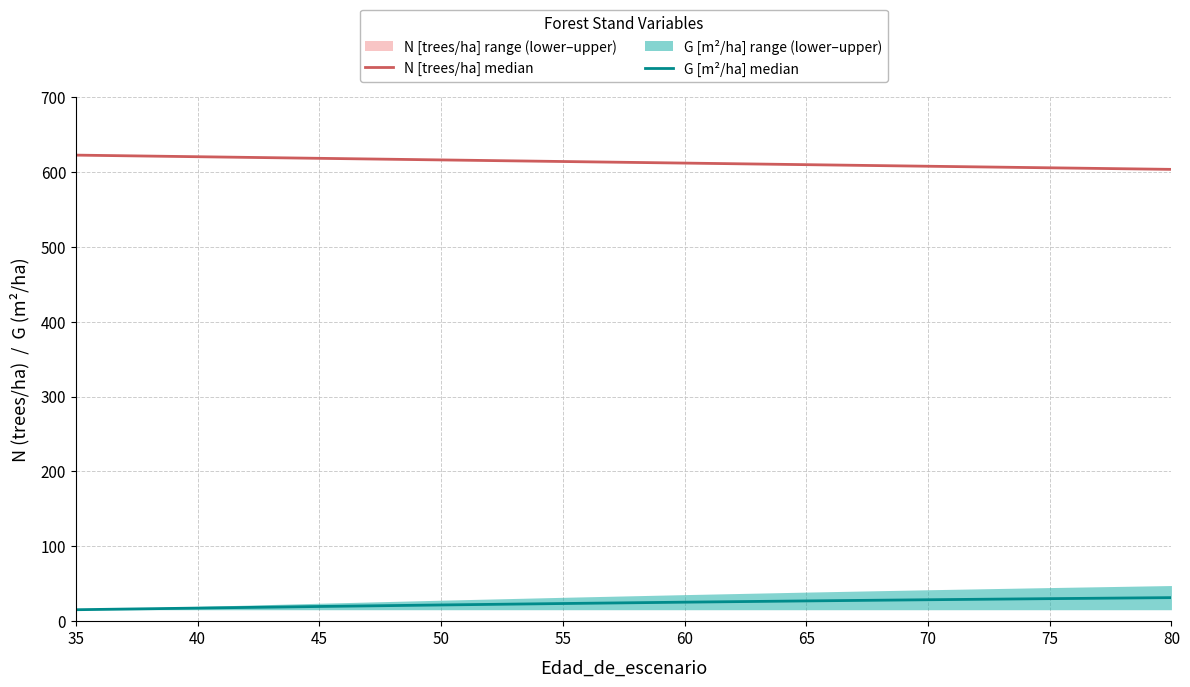

True or false: N [trees/ha] median has a value of 622.5 at 35.

True